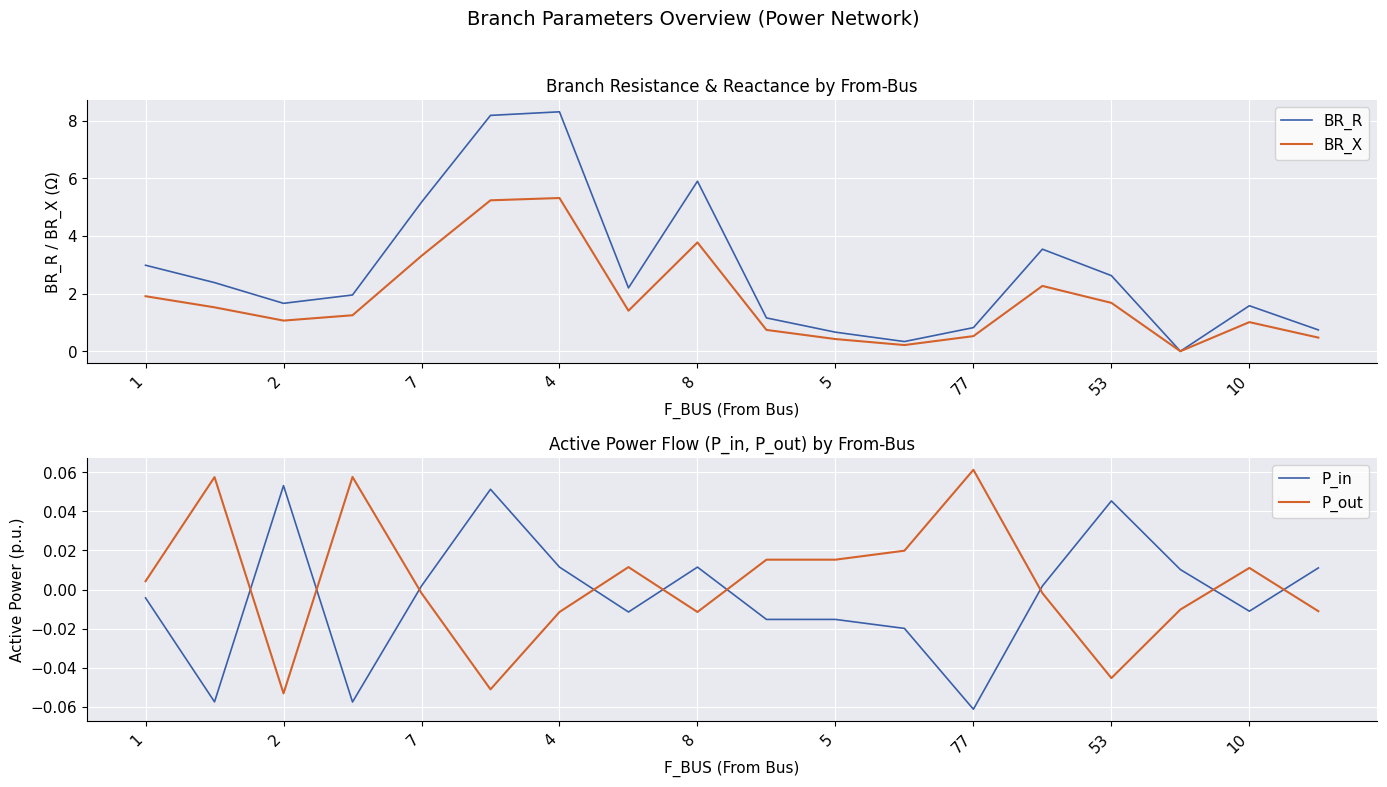

Which series has the largest range (max minus min)?

BR_R